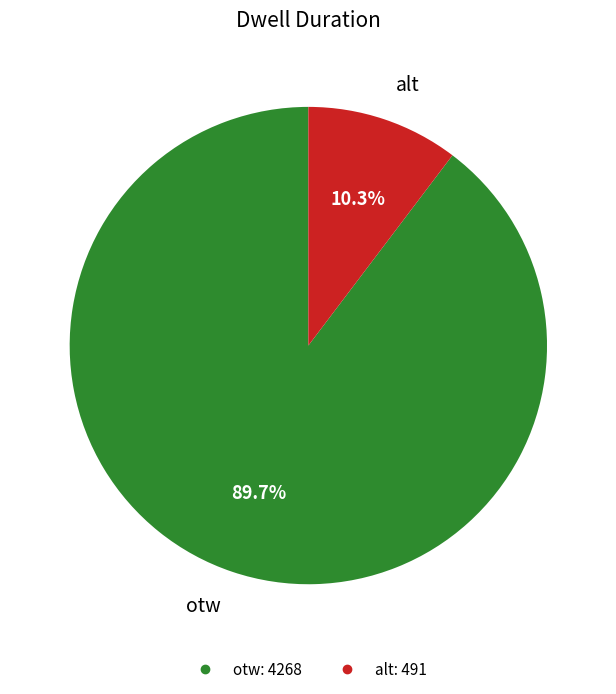

How many segments does this pie chart have?

2